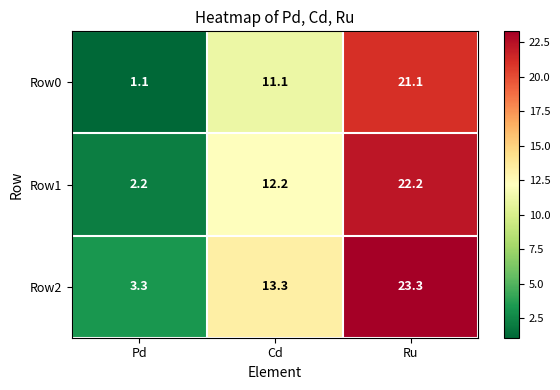

What is the sum of the Row2 values at Pd and Ru?

26.6